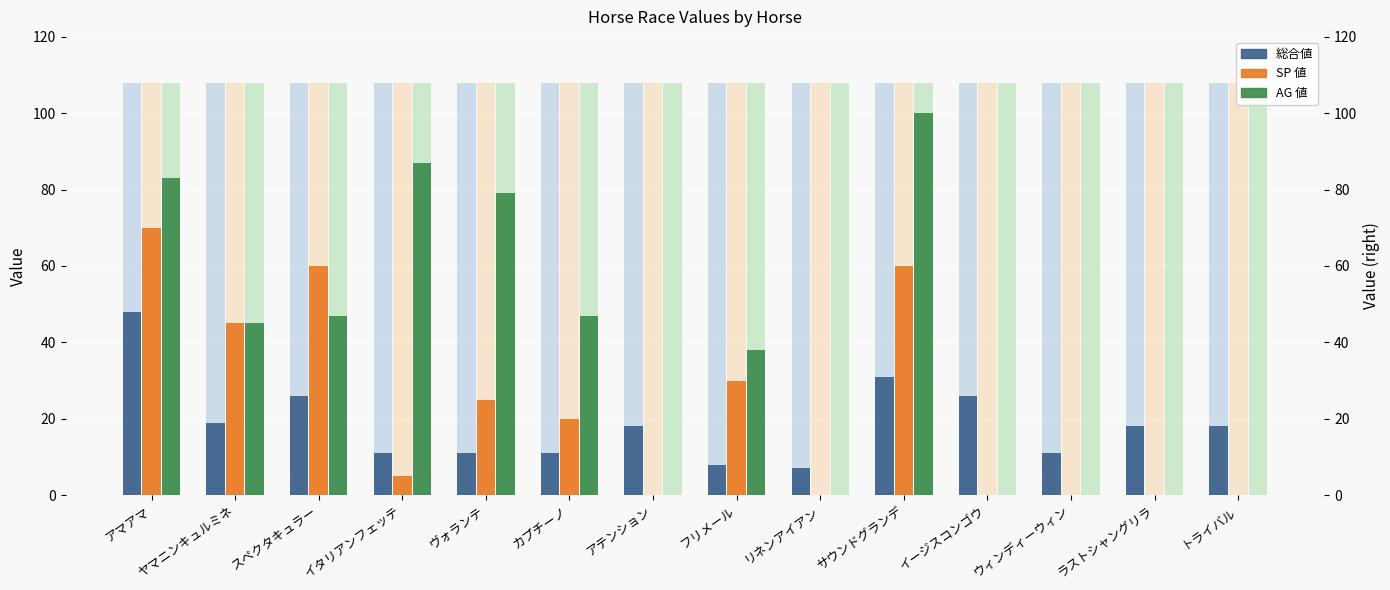

What is the difference between the maximum and second lowest values in the SP 値 series?

70